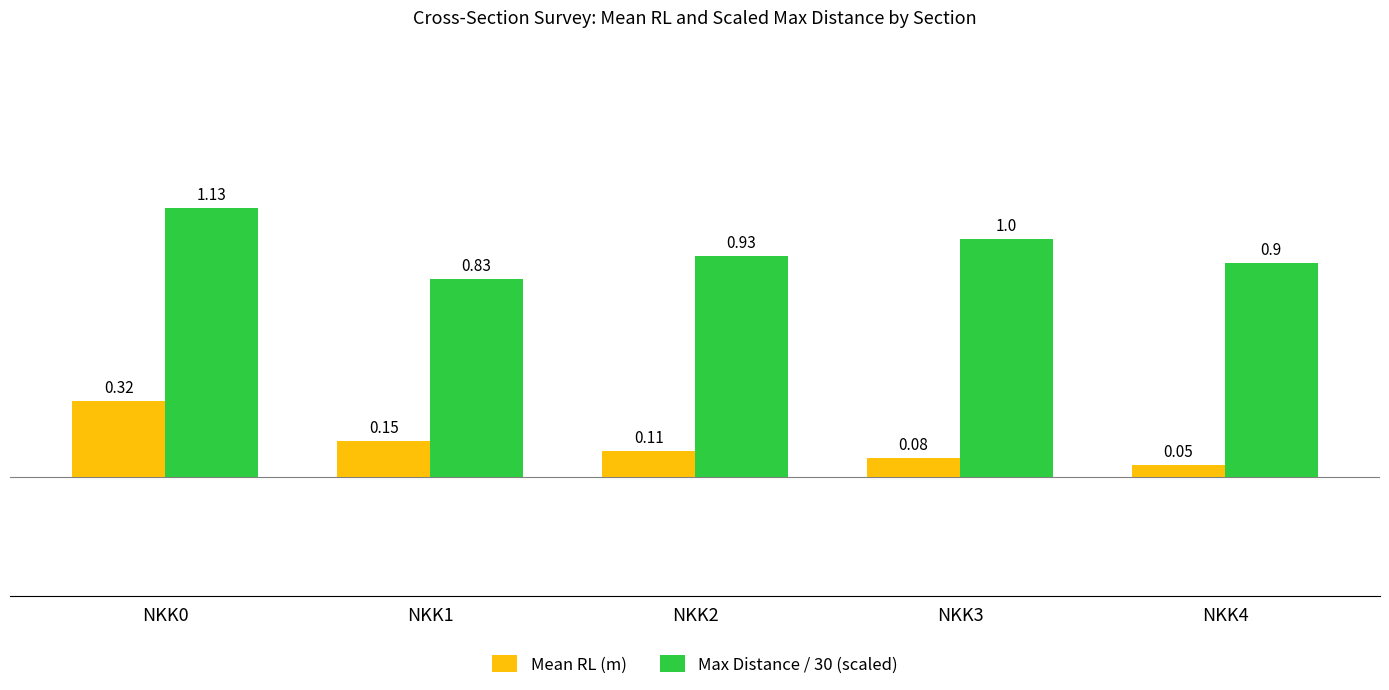

Which category has the lowest value in the Max Distance / 30 (scaled) series?

NKK1